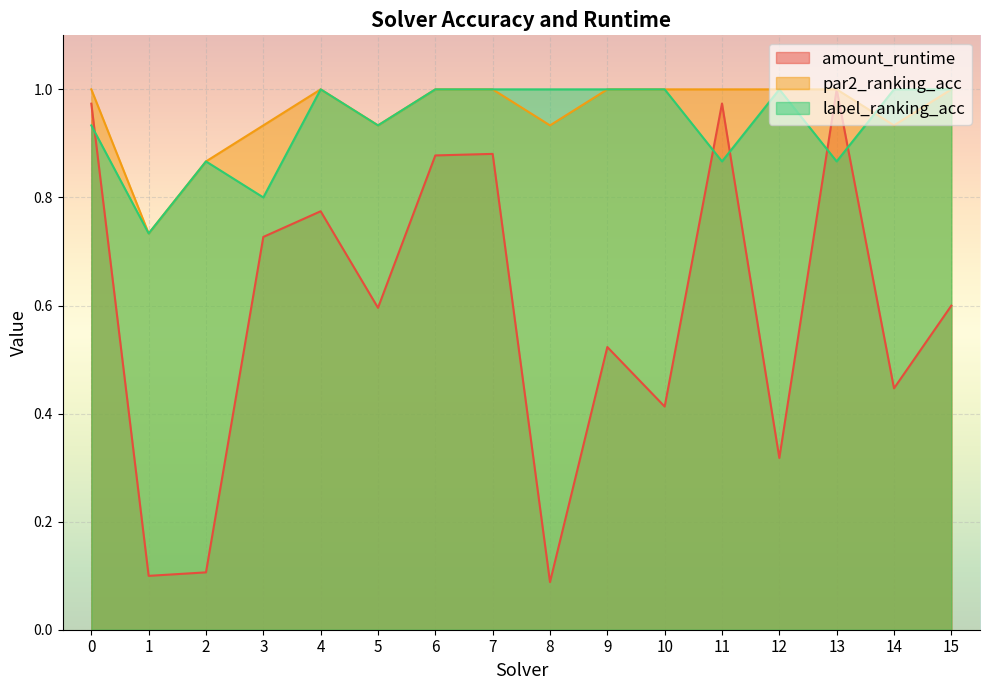

List the labels in order of amount_runtime value, largest first.

13, 11, 0, 7, 6, 4, 3, 15, 5, 9, 14, 10, 12, 2, 1, 8